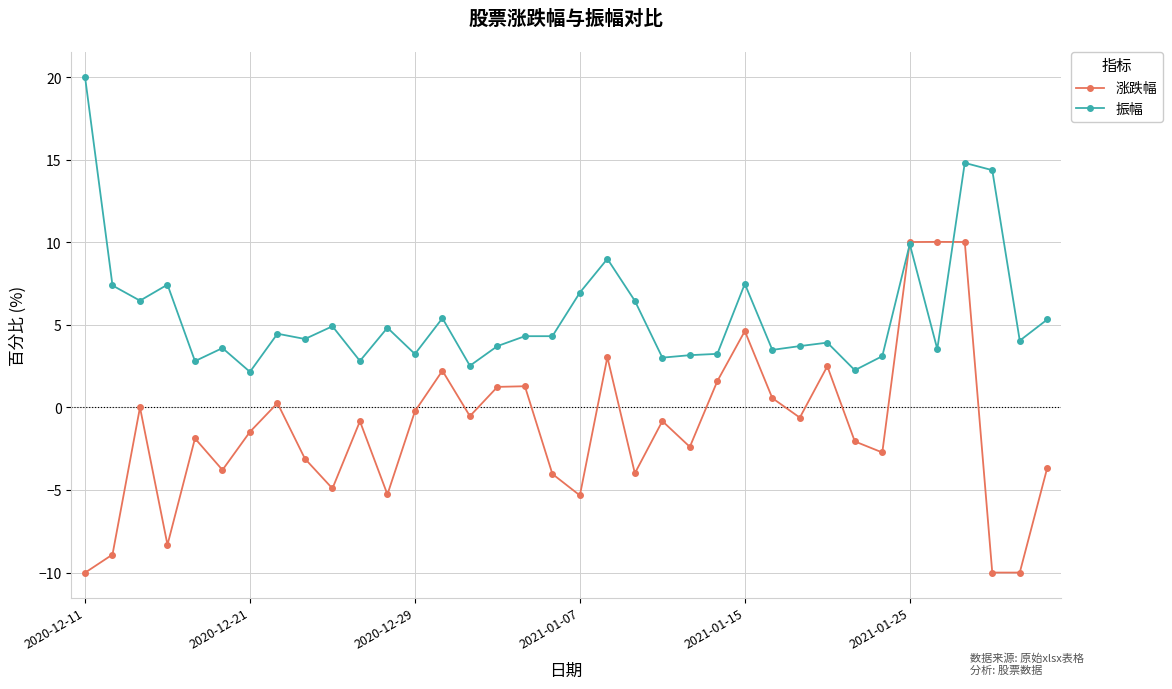

What is the minimum value shown in the chart?

-10.0